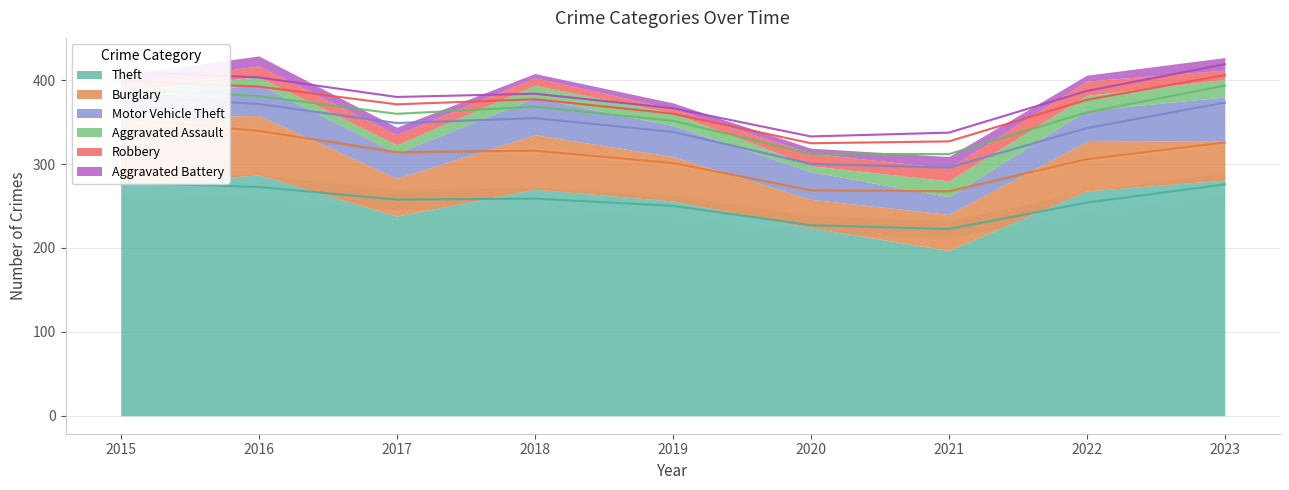

At how many categories does at least one series exceed 144?

9